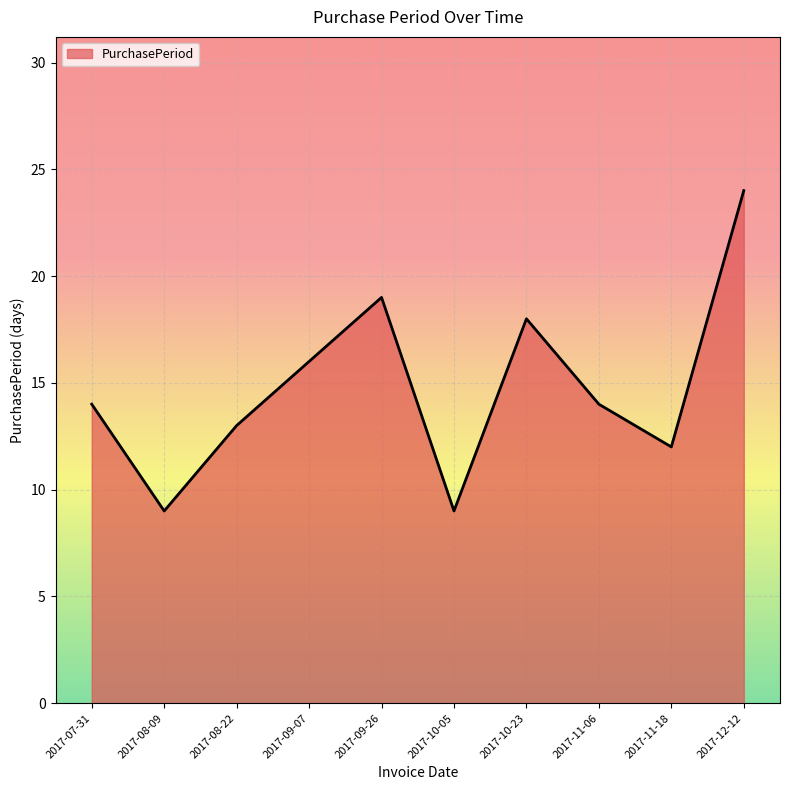

What is the difference between the maximum and minimum values?

15